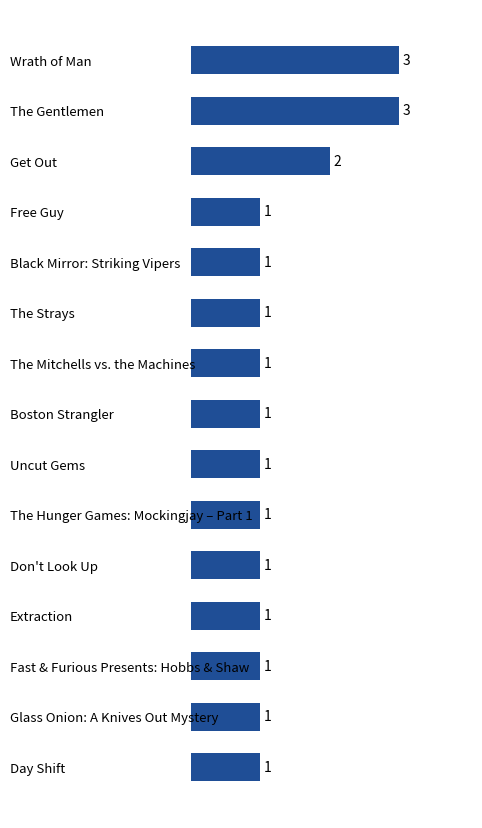

Count the values in the range 1 to 2.

13